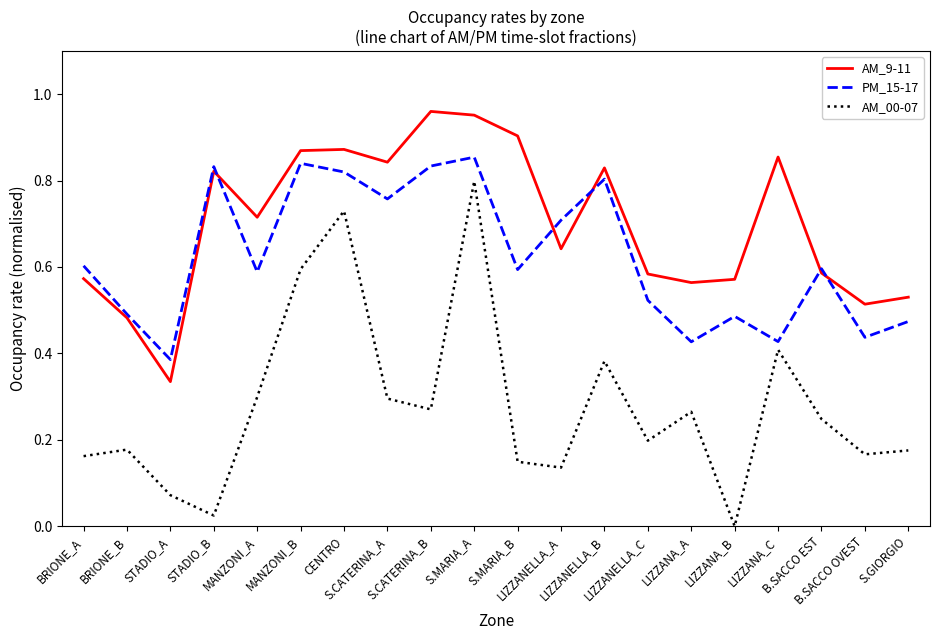

Which series has the widest spread of values?

AM_00-07